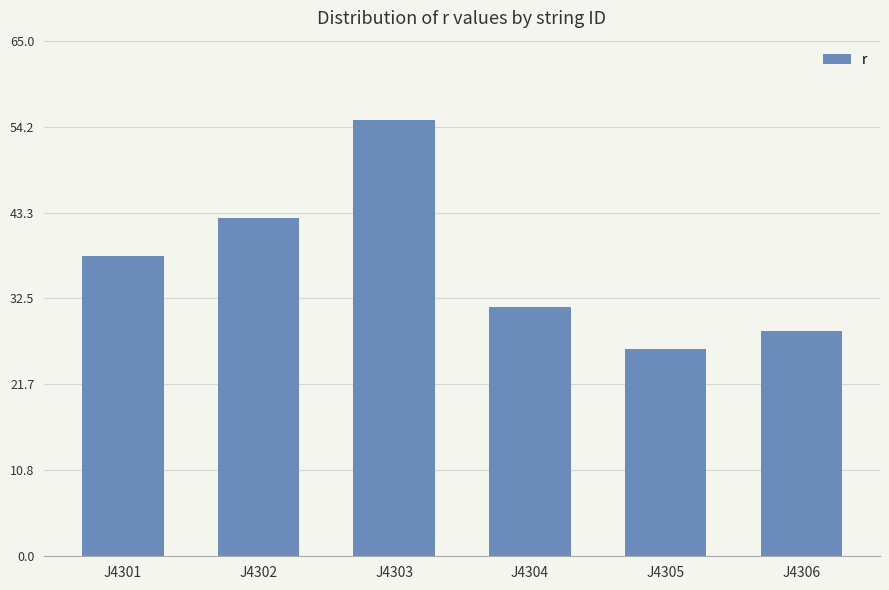

True or false: the data shows 28.5 at J4306.

True